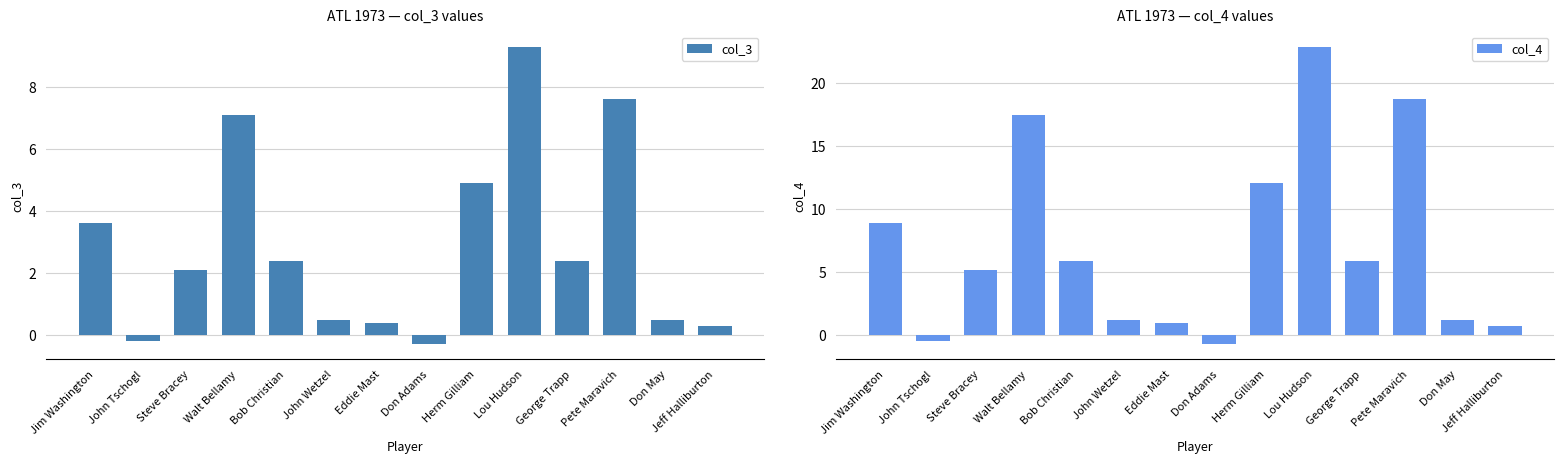

Rank the series at Don Adams from lowest to highest value.

col_4, col_3